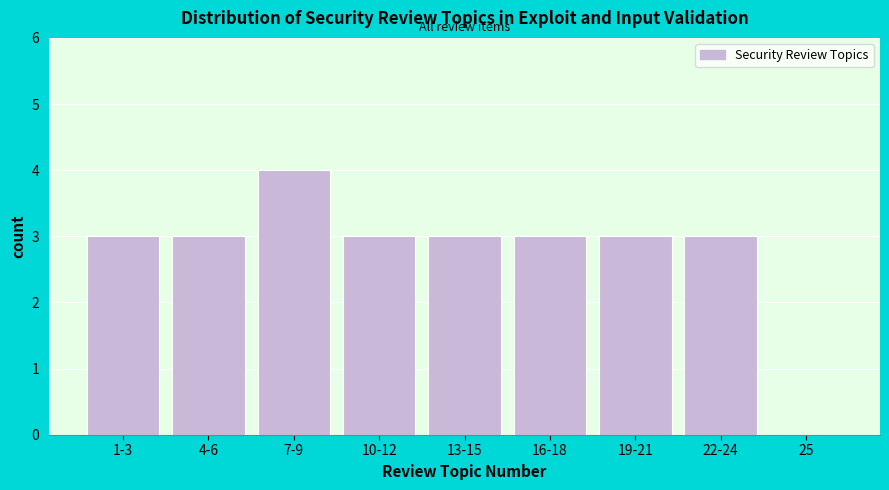

Reading left to right, extract all data points from this chart.

1-3=3	4-6=3	7-9=4	10-12=3	13-15=3	16-18=3	19-21=3	22-24=3	25=0